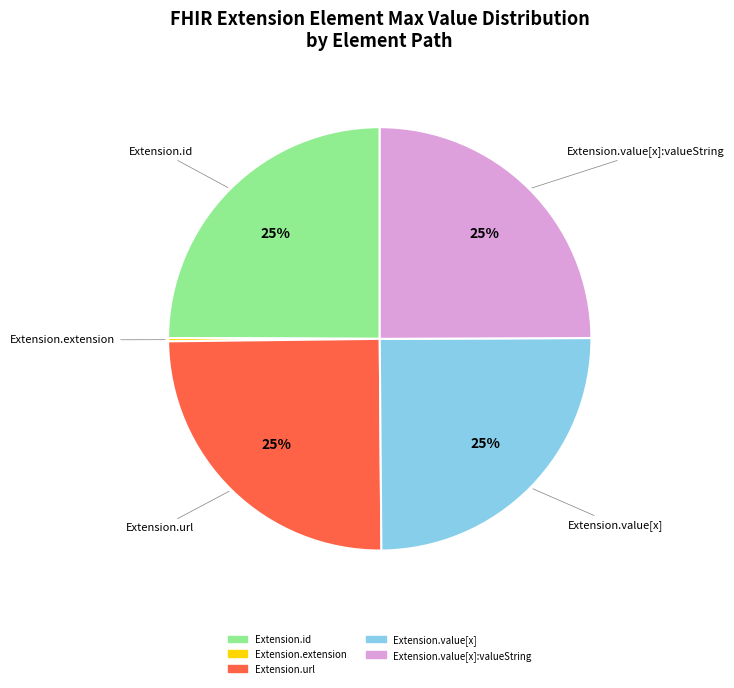

To the nearest percent, what is the average slice percentage?

20%